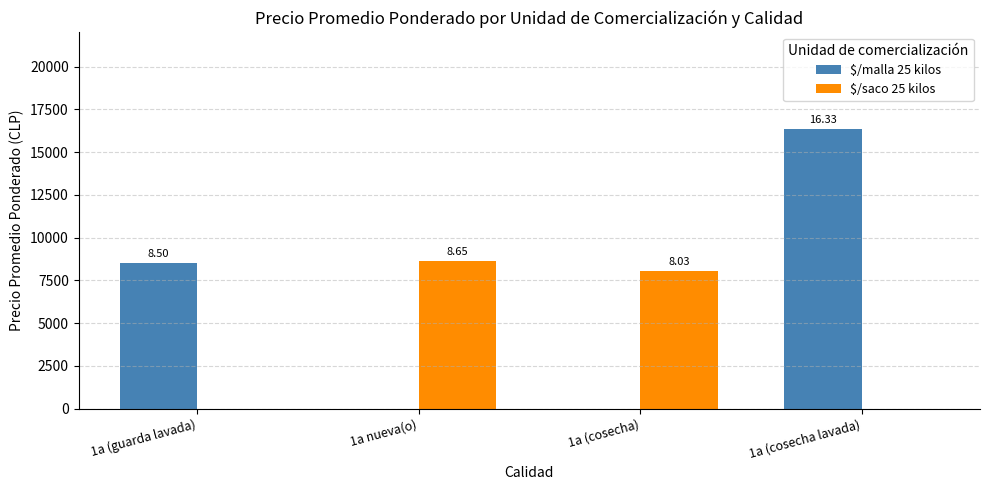

What is the label of the 3rd bar from the right?

1a nueva(o)